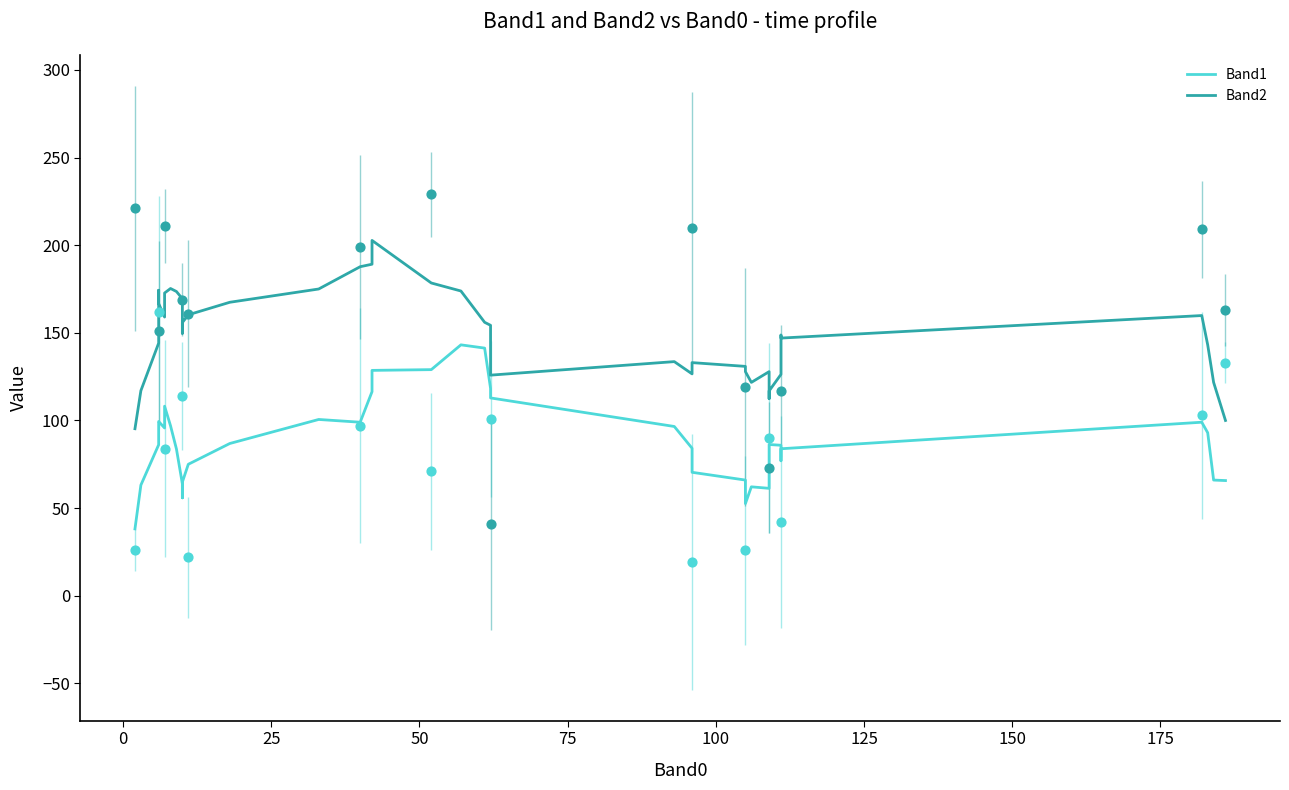

What are all the series names shown in the legend?

Band1, Band2